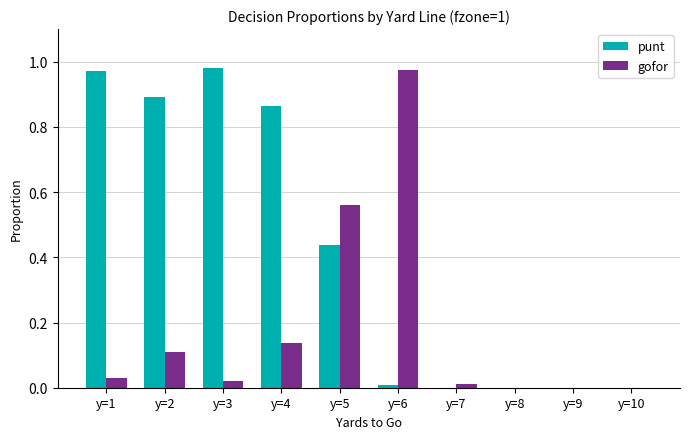

Is it true that gofor equals 0.0 at y=9?

True